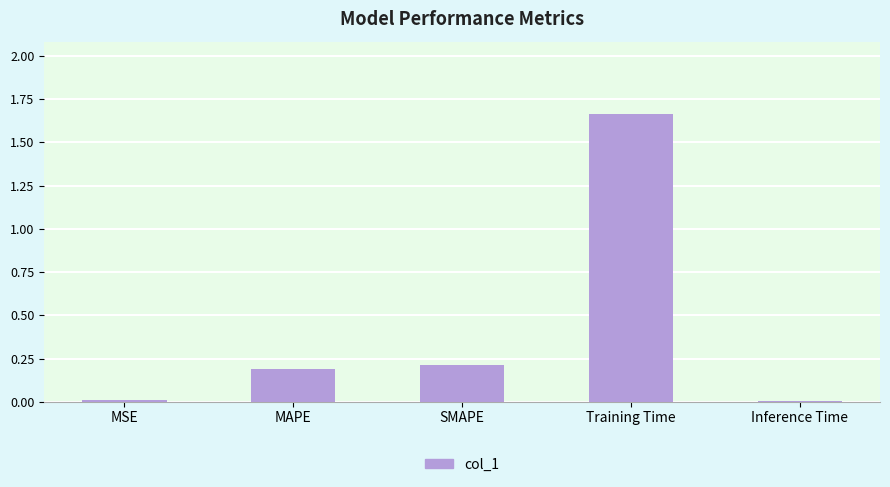

Which has a higher value, SMAPE or MSE?

SMAPE